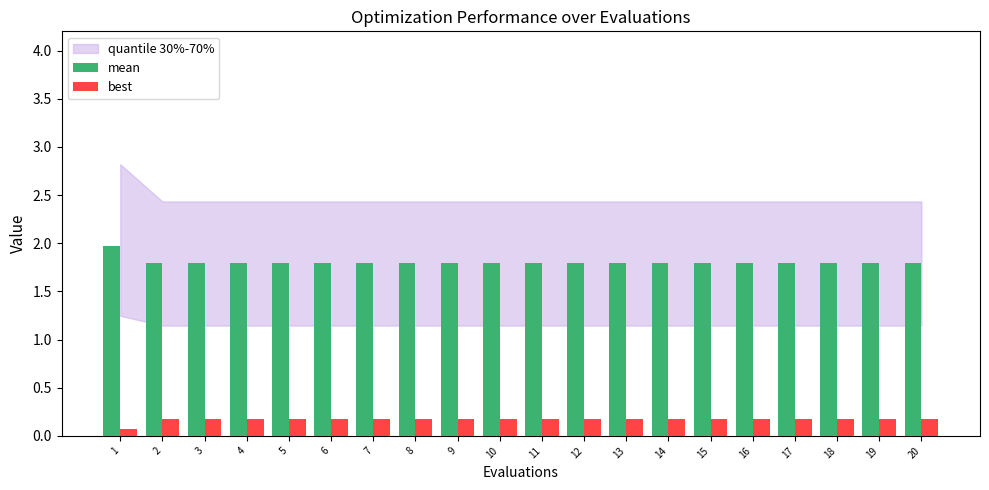

Rank the series by their average value, from highest to lowest.

mean, best